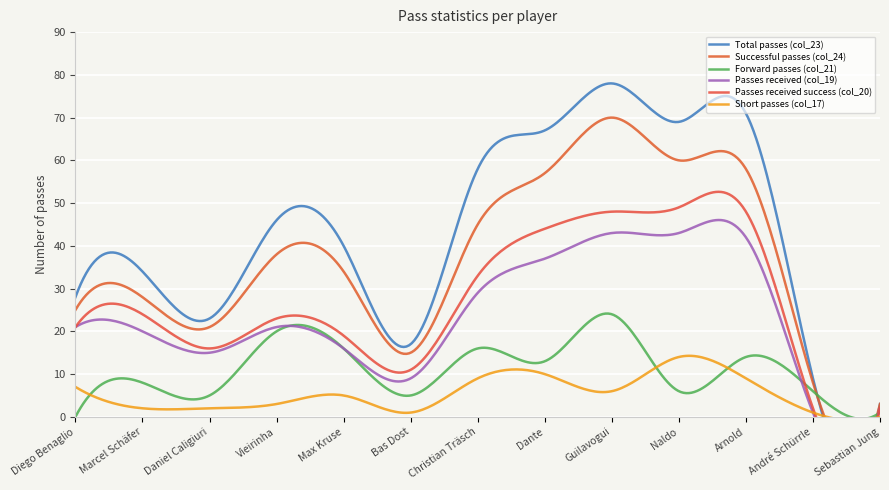

How many series are shown in this chart?

6